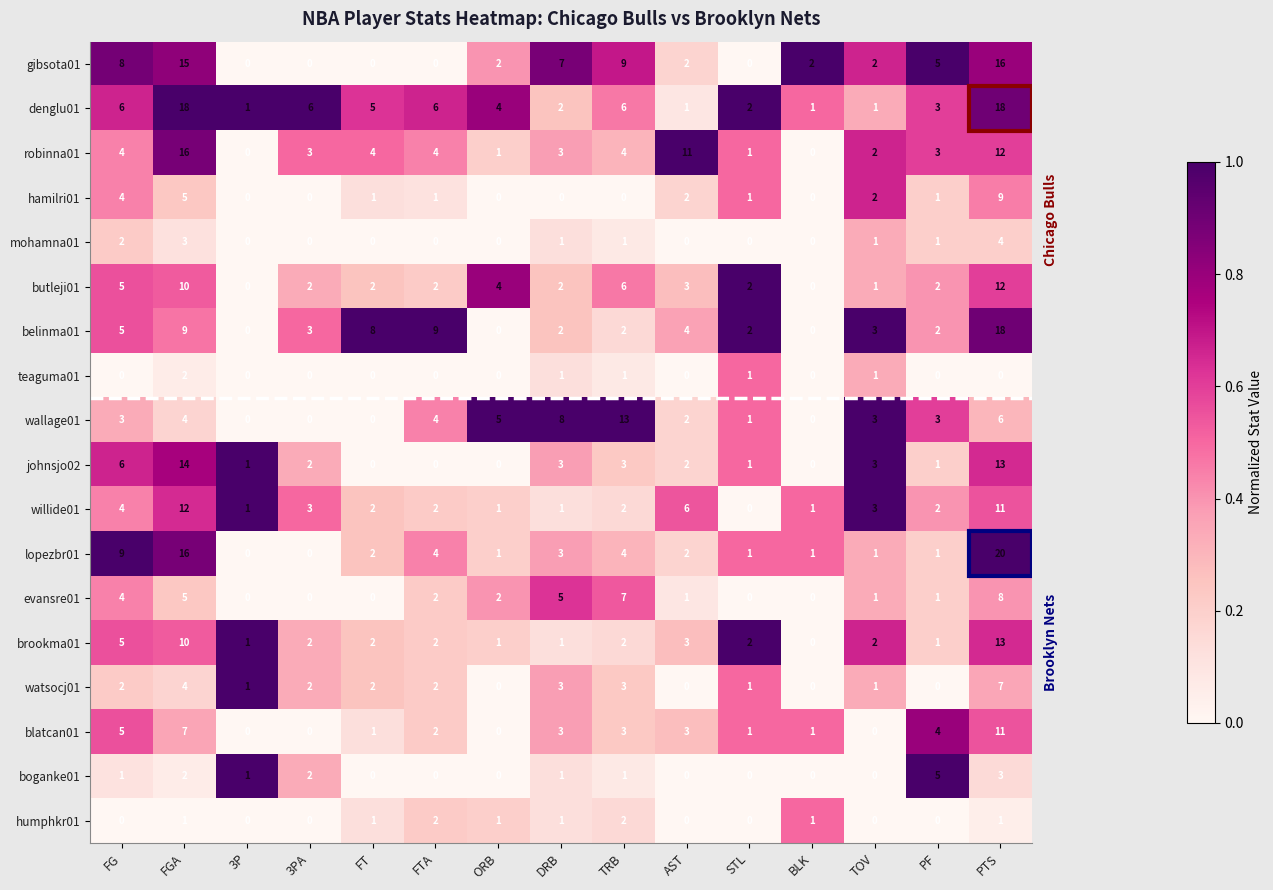

Where is hamilri01 nearest to the value 4?

FG